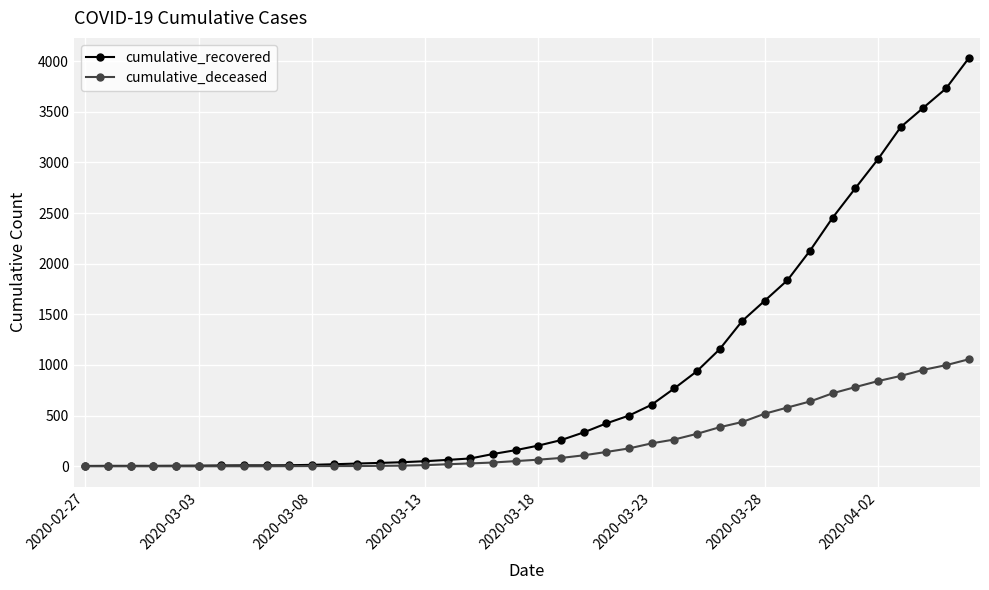

List the series in order of their peak value, lowest first.

cumulative_deceased, cumulative_recovered